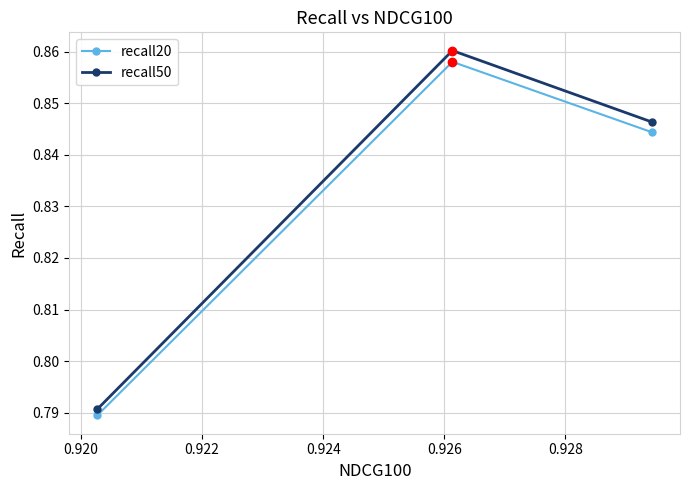

At how many categories does at least one series exceed 0?

3